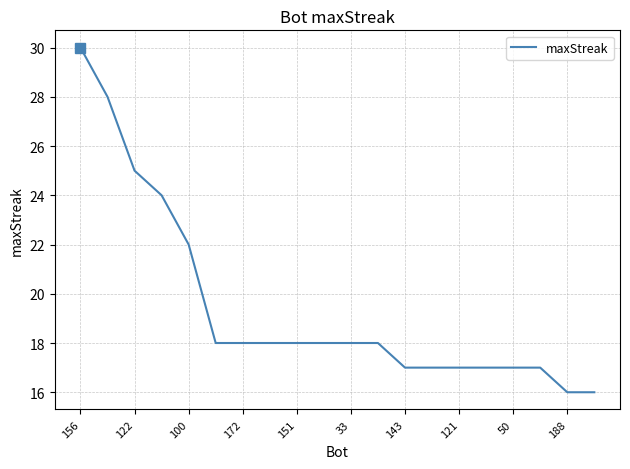

What is the smallest value displayed?

16